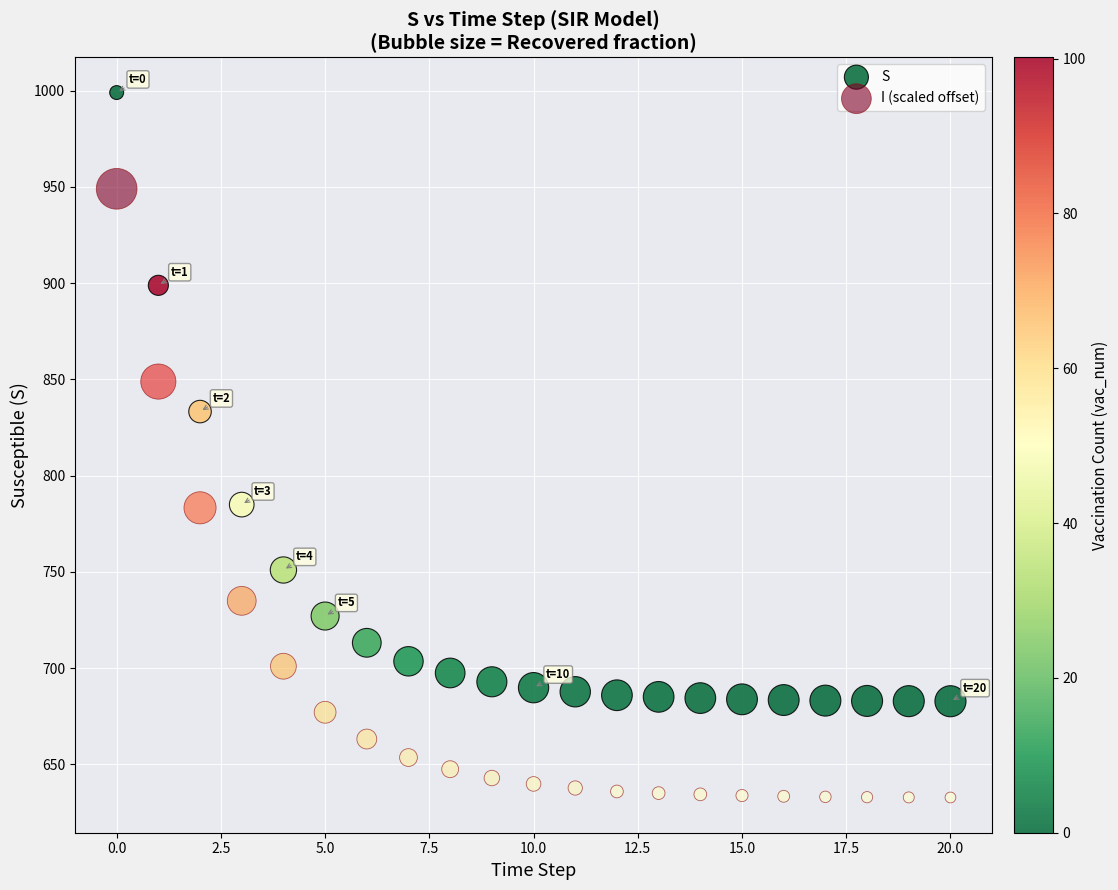

Across all data points, what is the range of Y values (max minus min)?

366.2